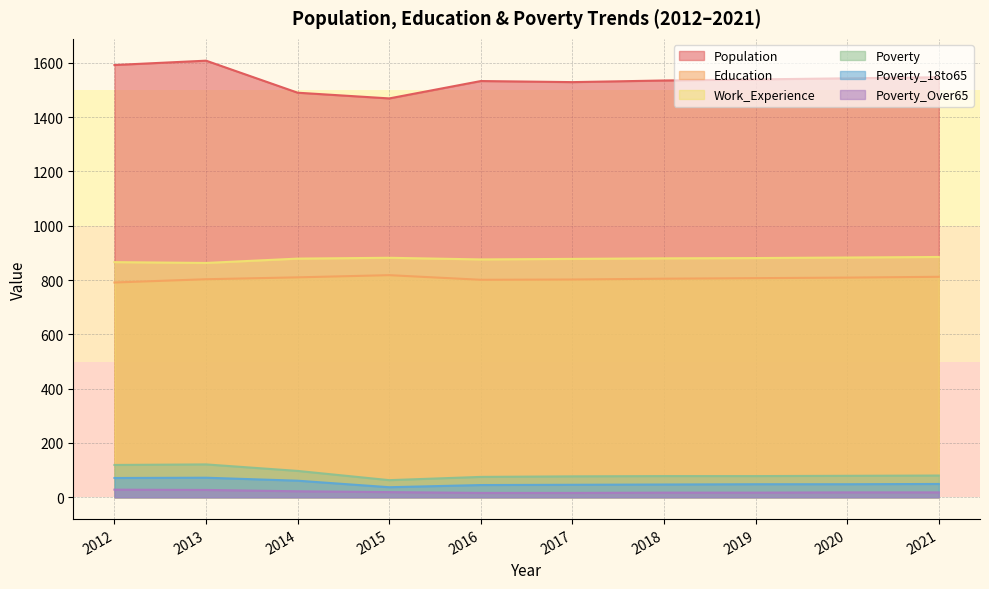

How many lines are shown in the chart?

6